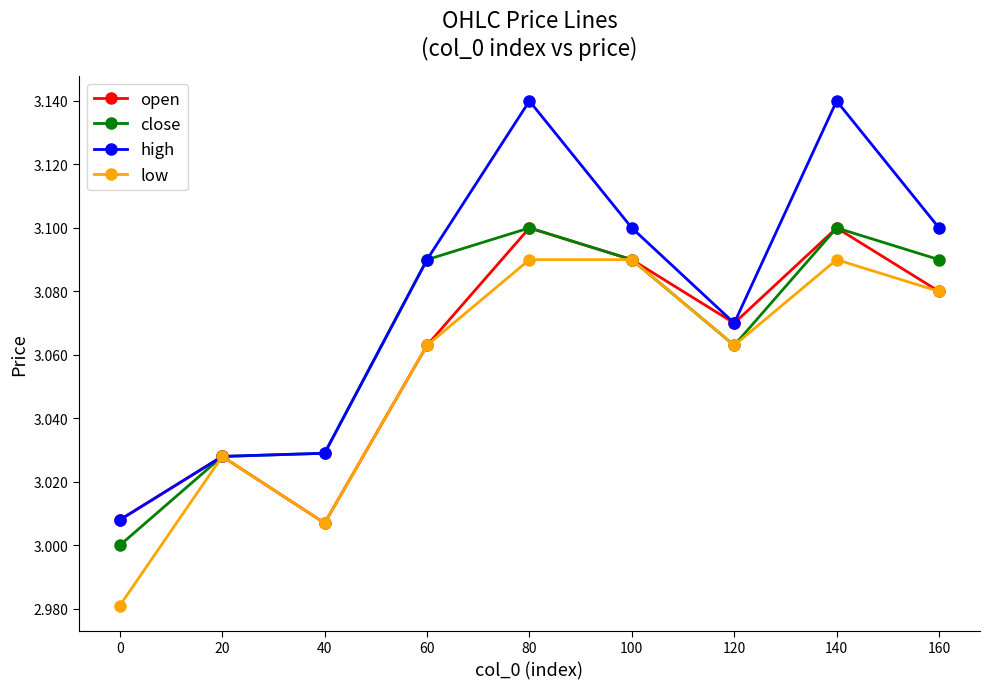

Is it true that high equals 1.7 at 140?

False